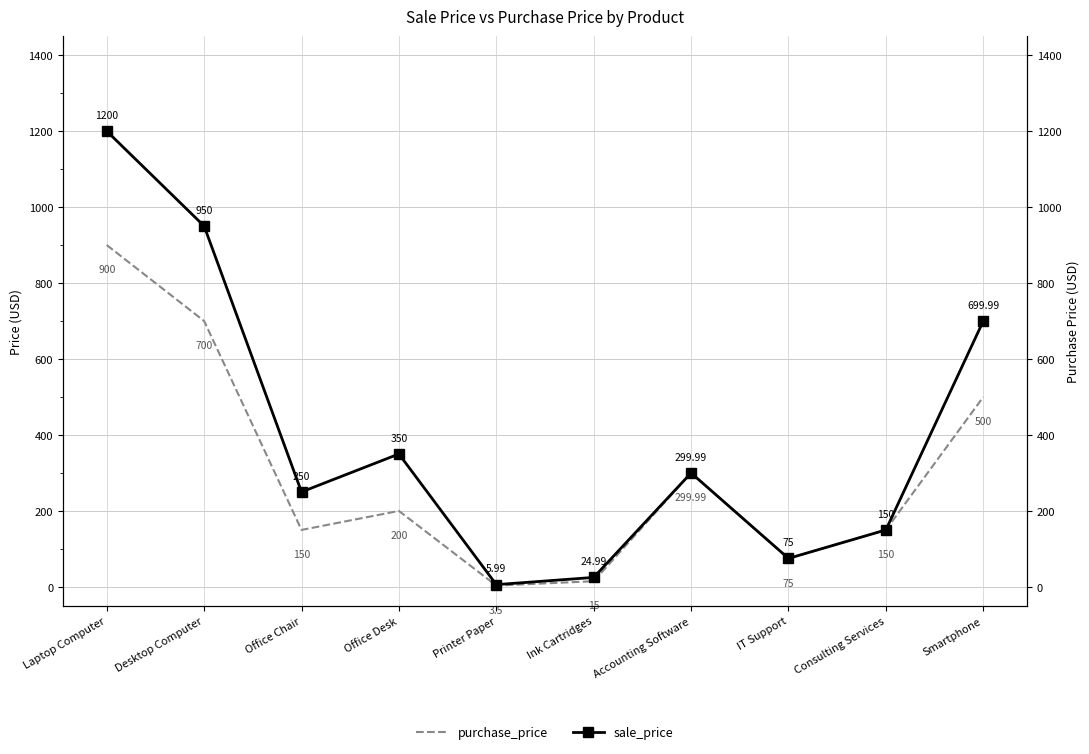

What is the maximum value for sale_price?

1200.0